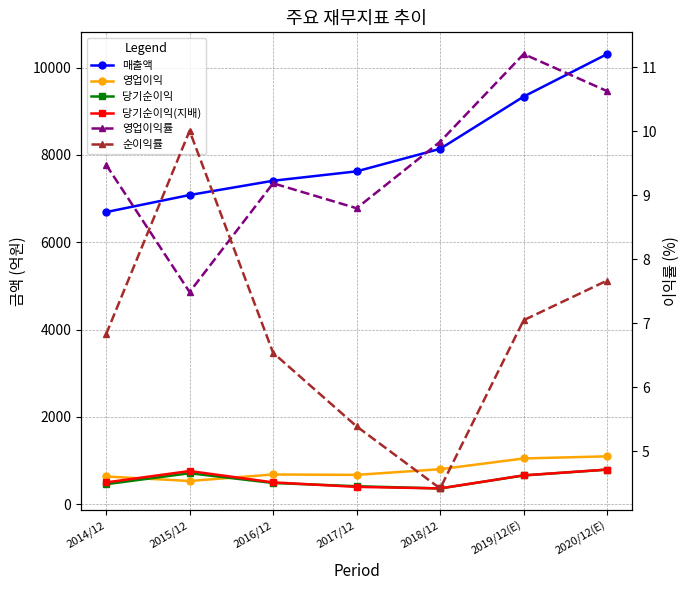

At which category does 당기순이익(지배) reach its first local valley?

2018/12